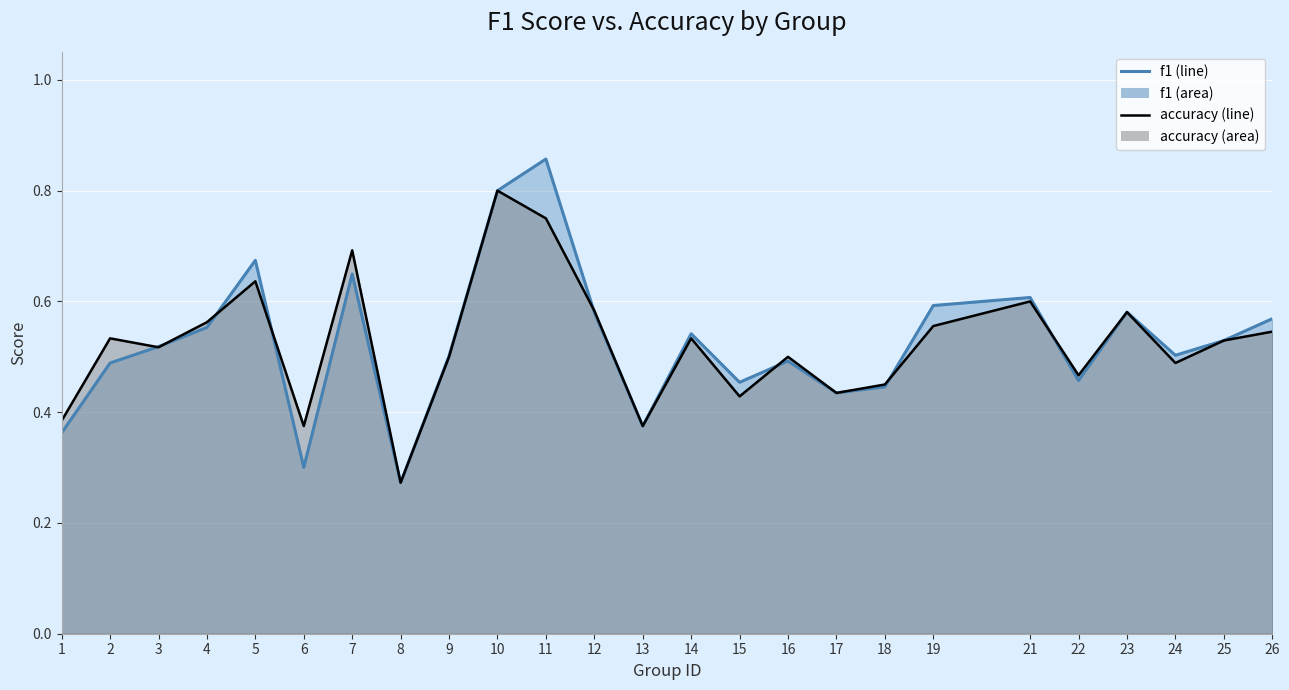

At which category is the sum across all series the highest?

11